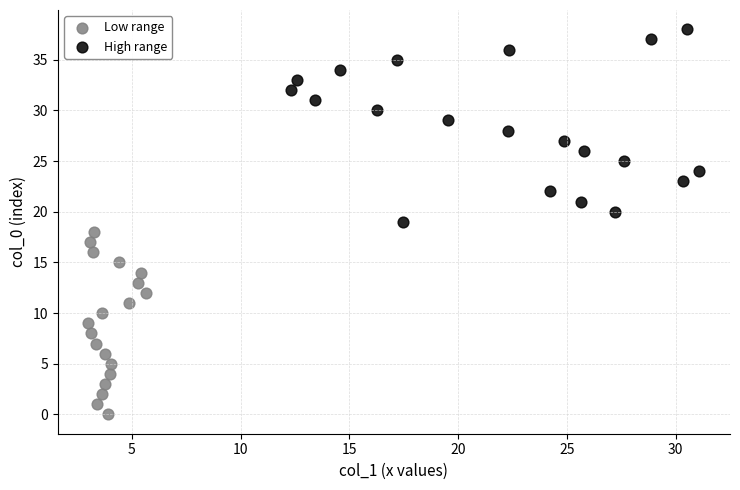

Which series contains the lowest Y value?

Low range